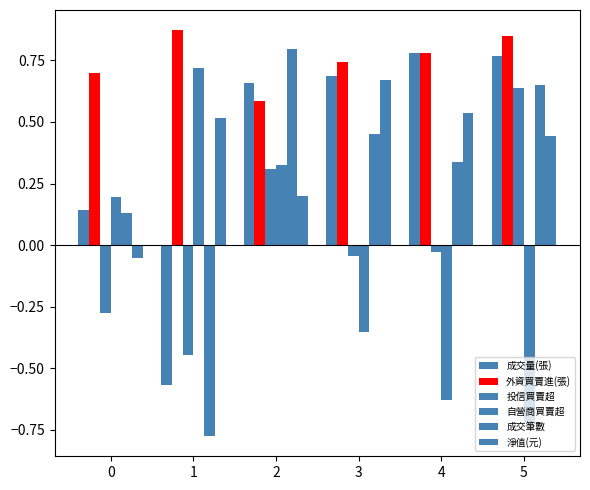

How many bars are there in total?

36